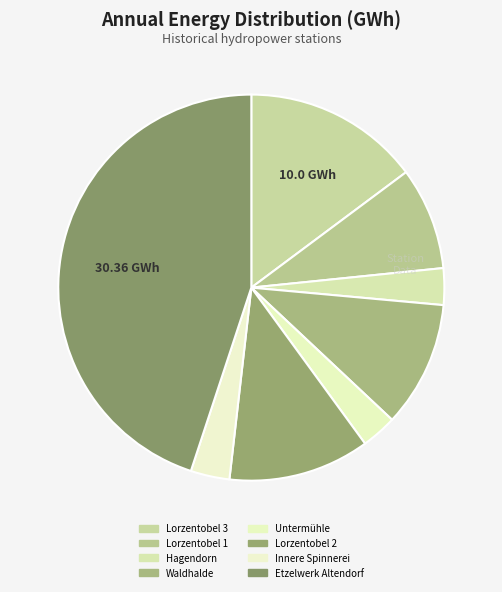

What percentage is the Lorzentobel 2 slice, to the nearest percent?

12%